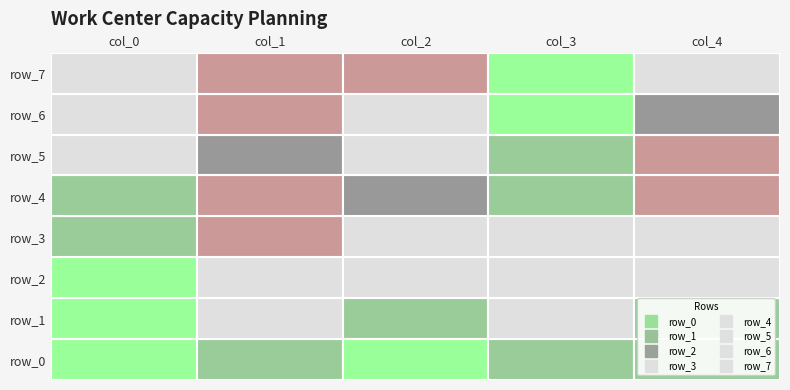

Which series has the widest spread of values?

row_6